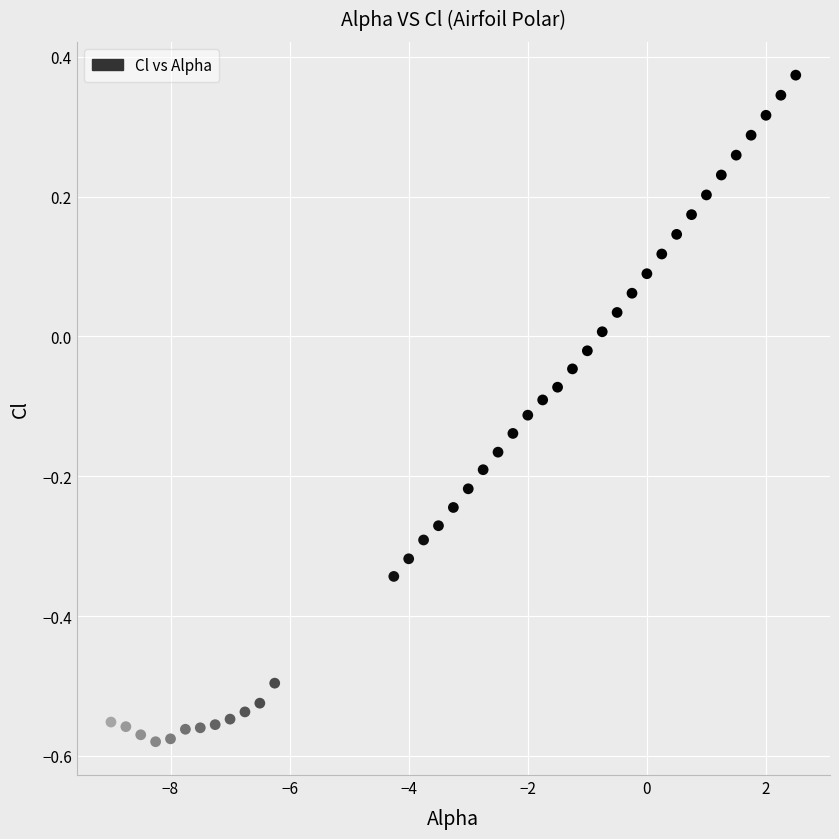

What is the range of Y values (max minus min)?

1.0